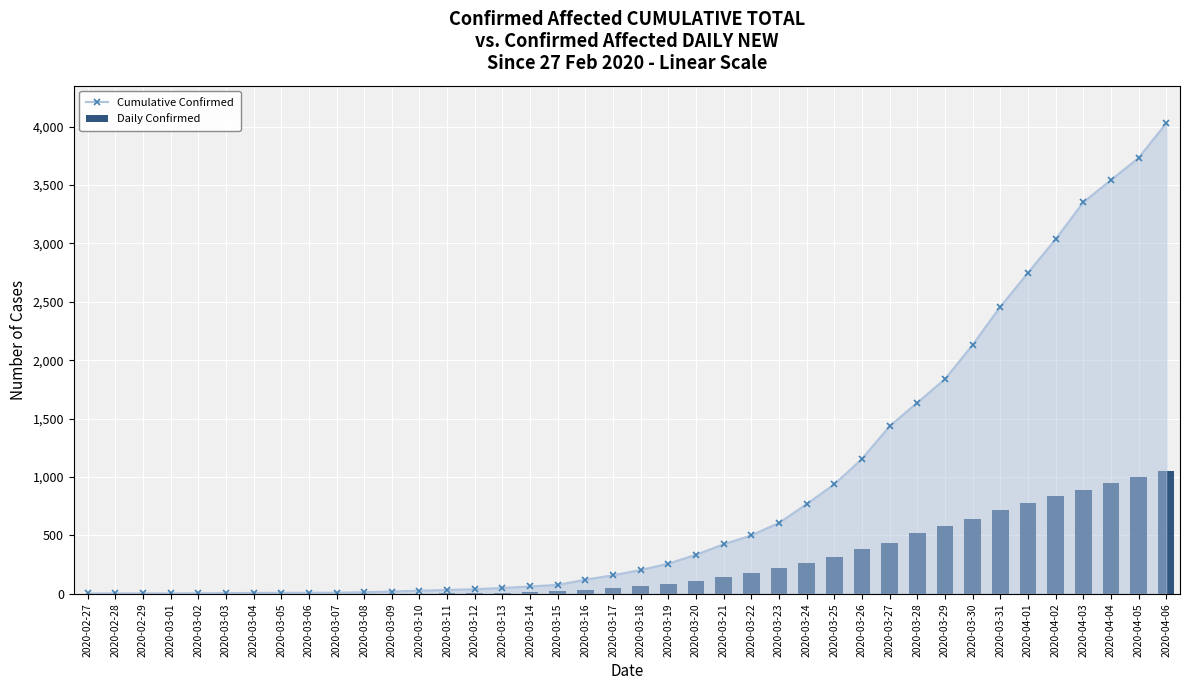

What is the maximum value shown in the chart?

4028